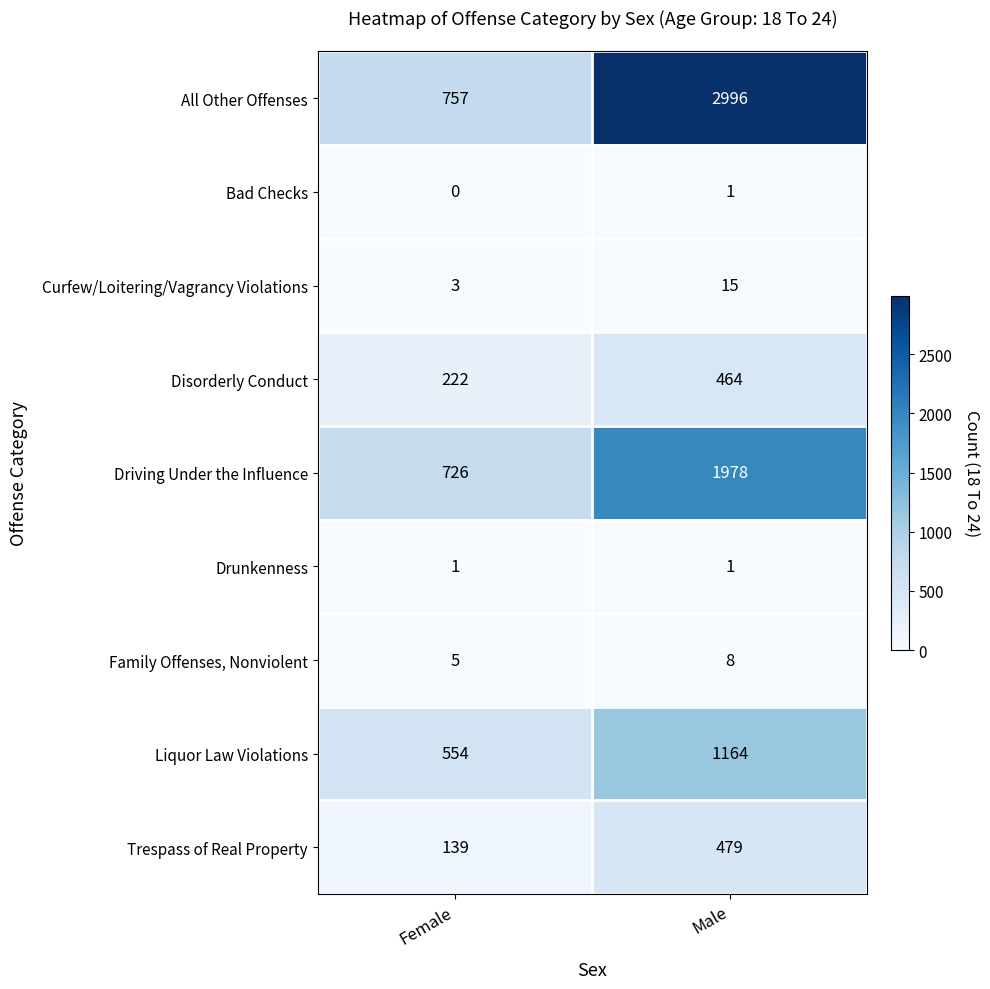

Which series has the largest range (max minus min)?

All Other Offenses